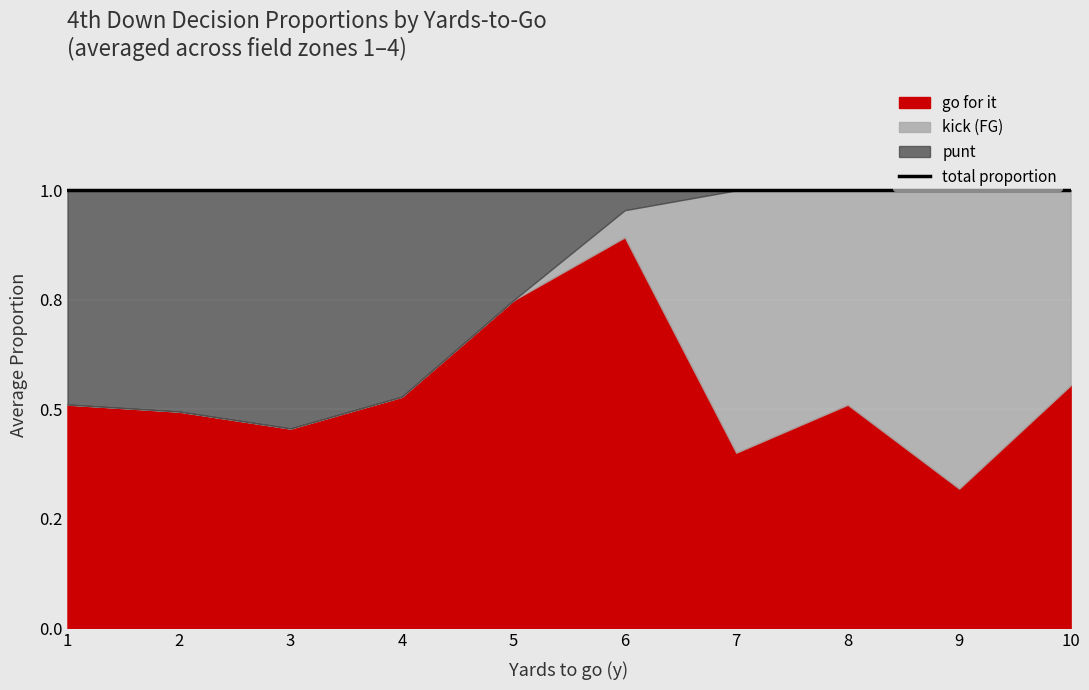

Which series ends up on top after the final intersection of kick and gofor?

gofor